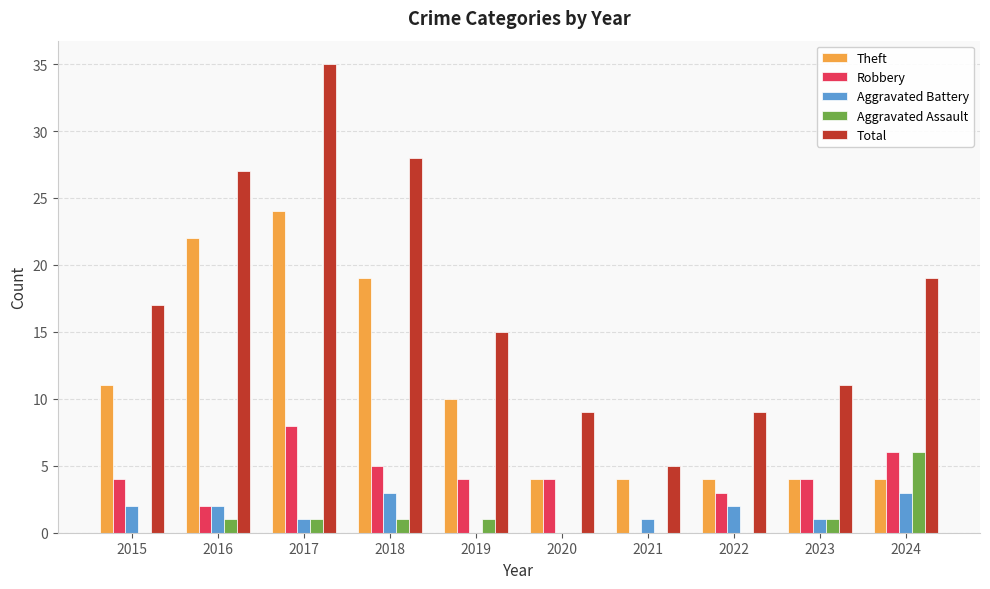

Which series has the largest total across all categories?

Total